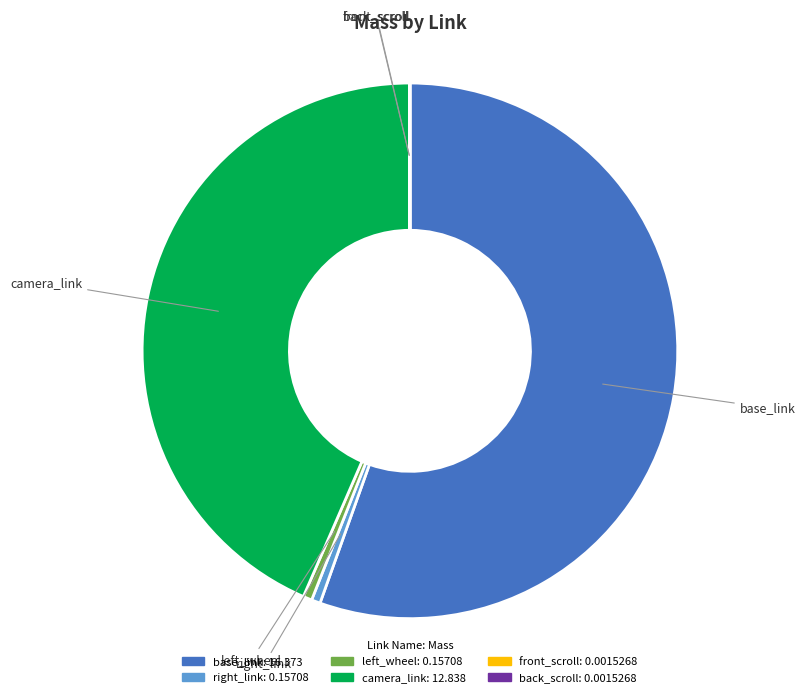

Which slice is the largest?

base_link